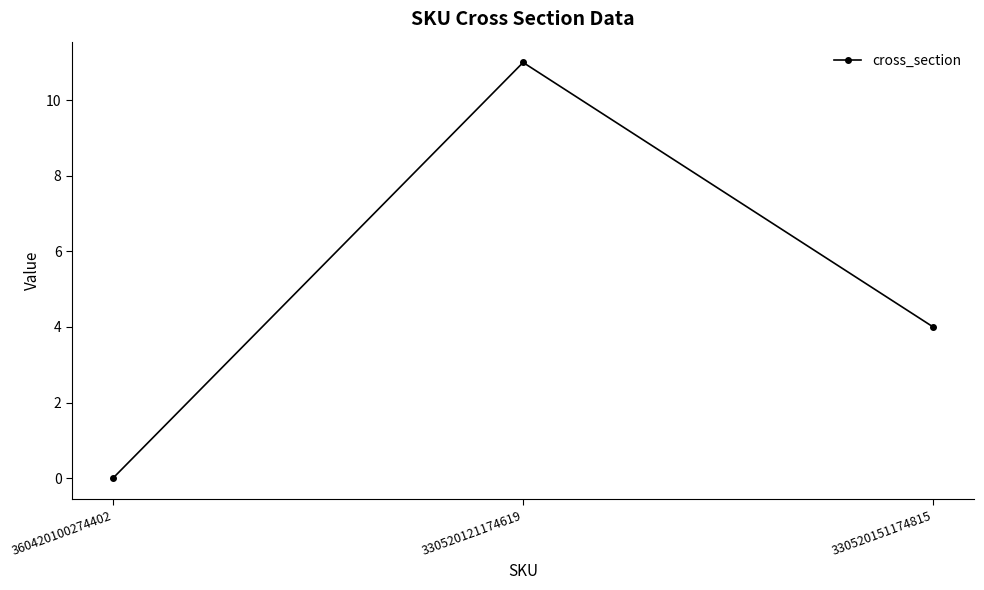

How many values are above zero?

2